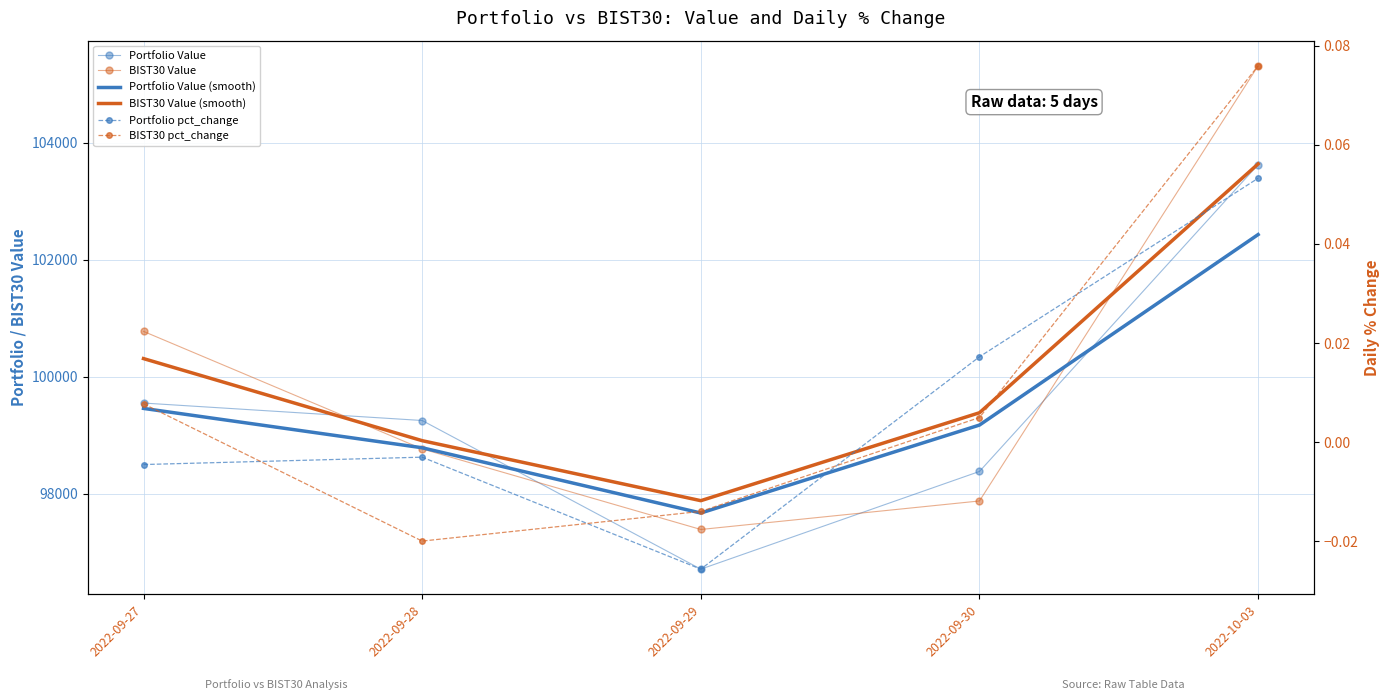

At which category does Portfolio Value reach its first local valley?

2022-09-29